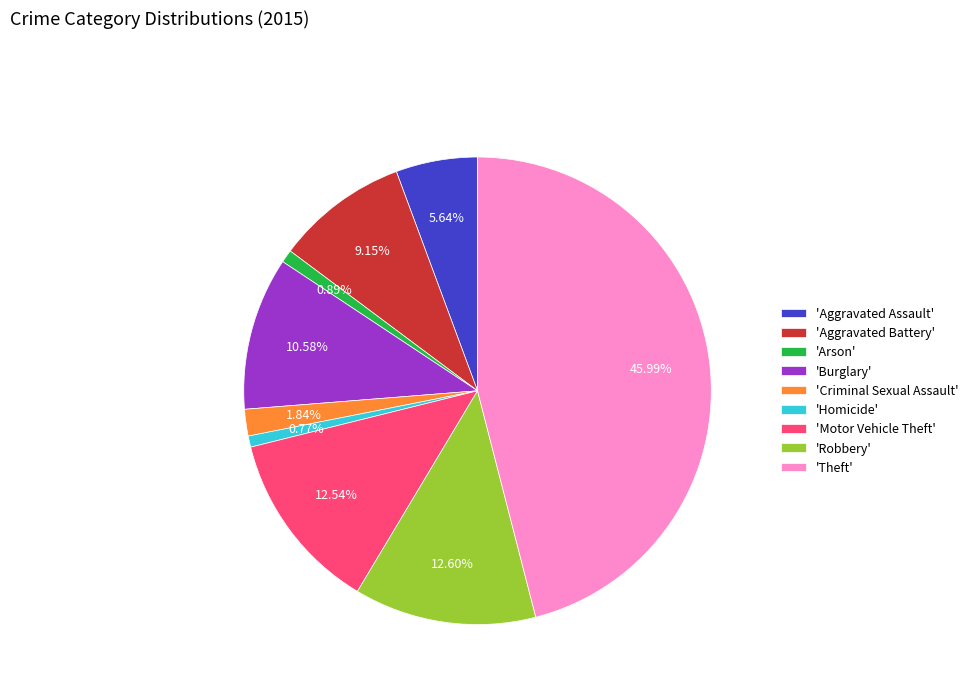

Is there a majority slice in this chart?

No